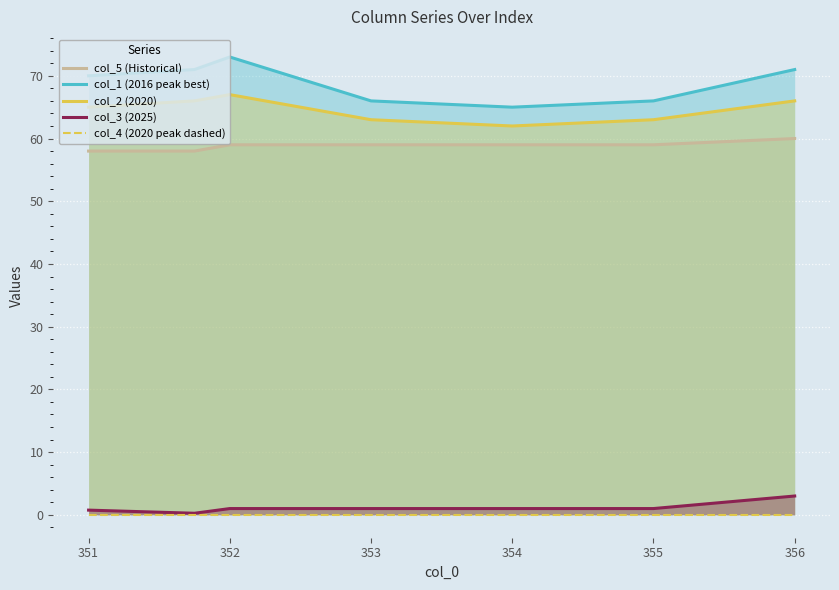

True or false: col_3 (2025) and col_1 (2016 peak best) cross at least once.

False